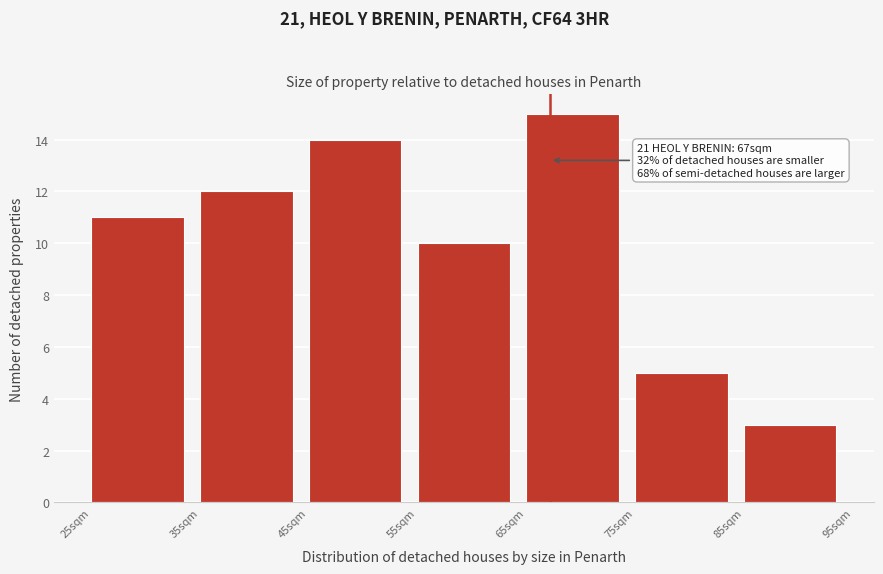

Over which range of the x-axis is the bar tallest?

65 to 75